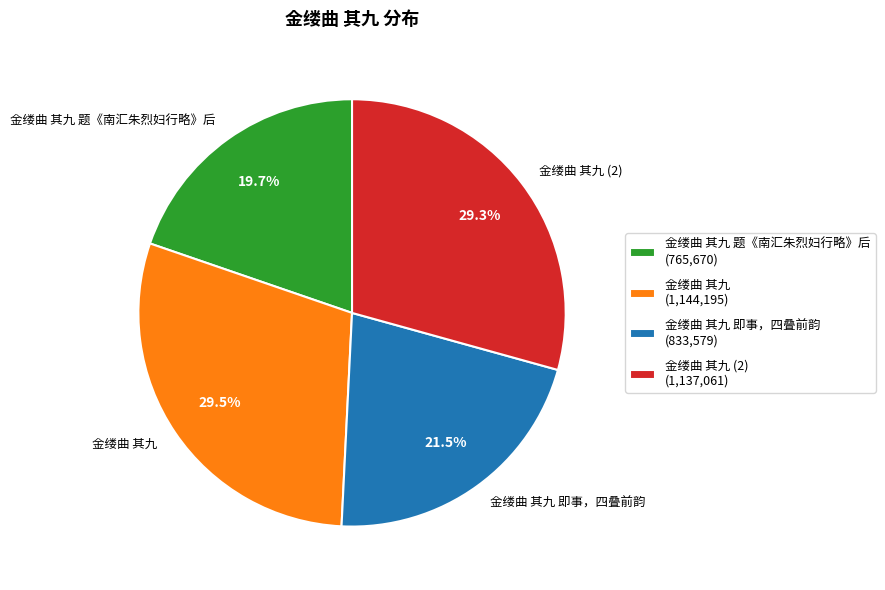

To the nearest percent, what is the difference between the 金缕曲 其九 题《南汇朱烈妇行略》后 and 金缕曲 其九 即事，四叠前韵 slice percentages?

2%